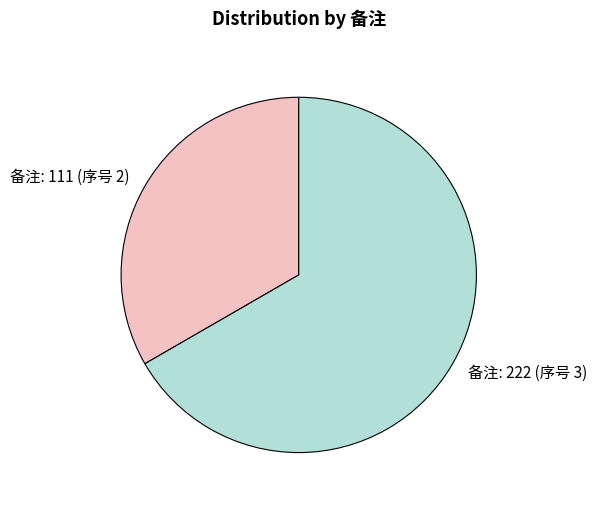

Count the number of slices in the pie.

2